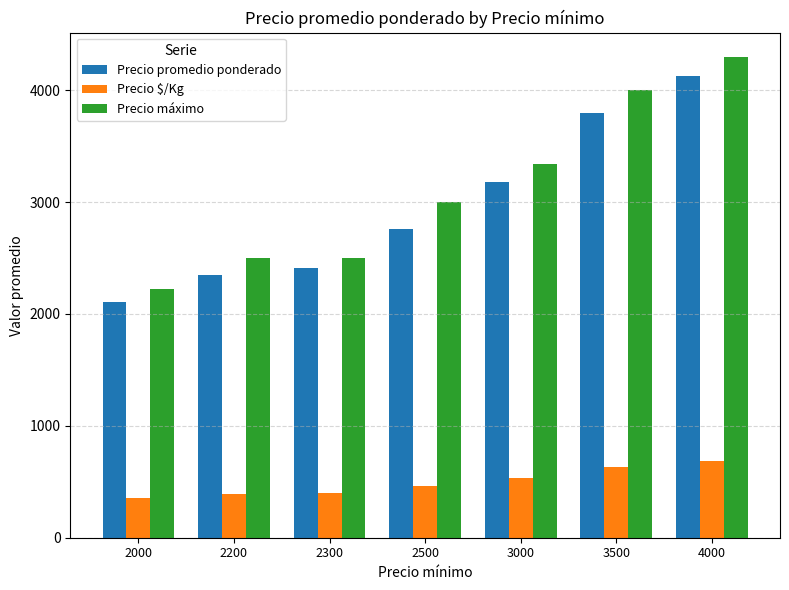

What is the difference between the maximum and minimum values in the Precio $/Kg series?

336.2